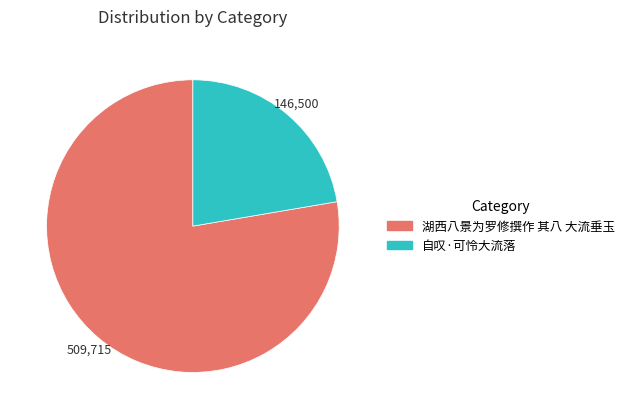

What is the smallest slice in the pie chart?

自叹·可怜大流落